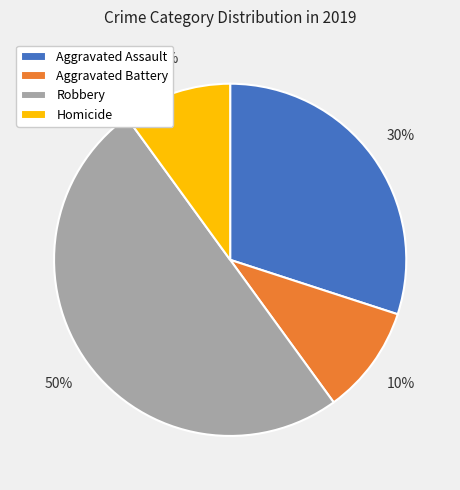

How many slices are in this pie chart?

4